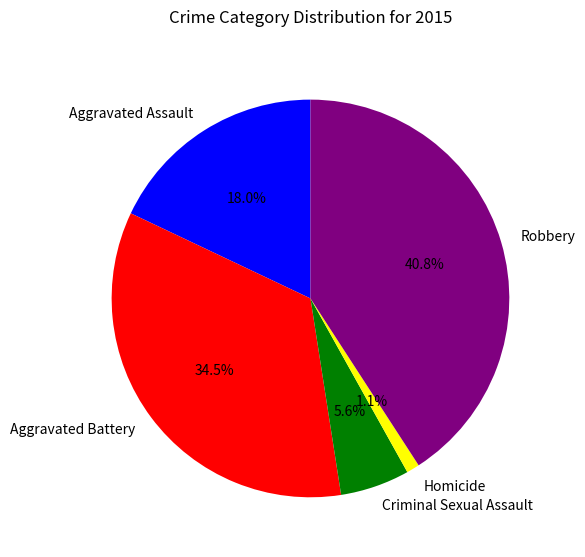

What is the largest slice in the pie chart?

Robbery